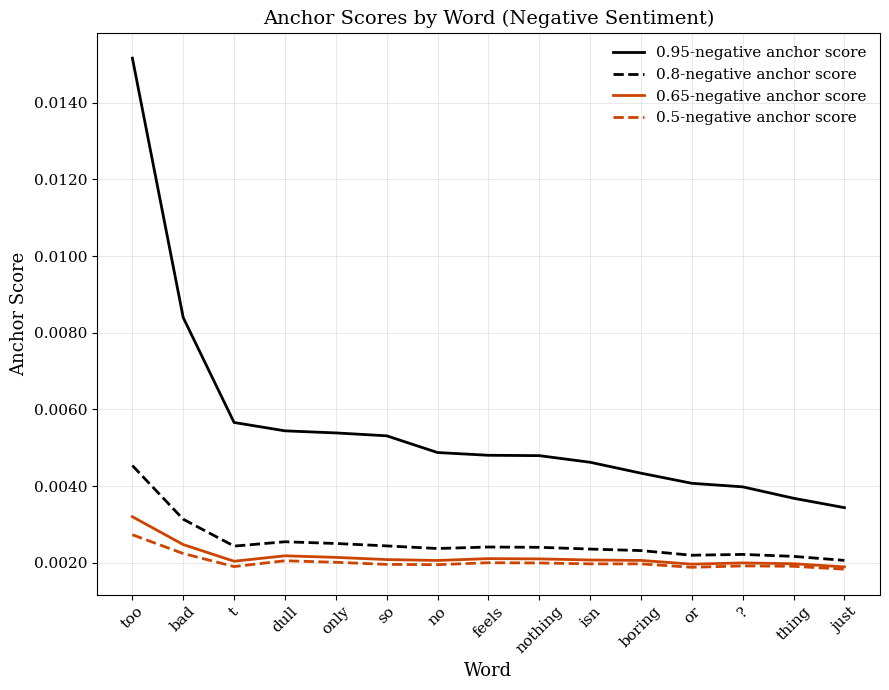

Which series has the widest spread of values?

0.95-negative anchor score